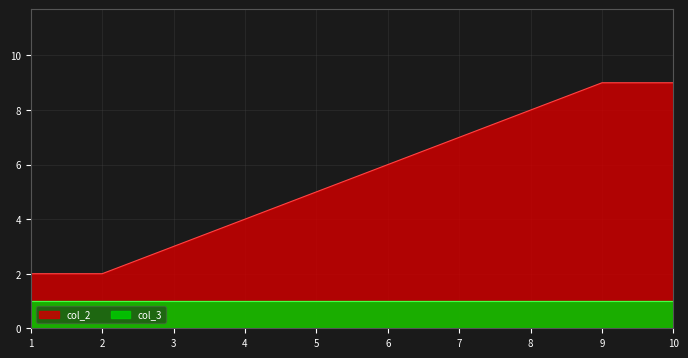

What is the smallest value displayed?

1